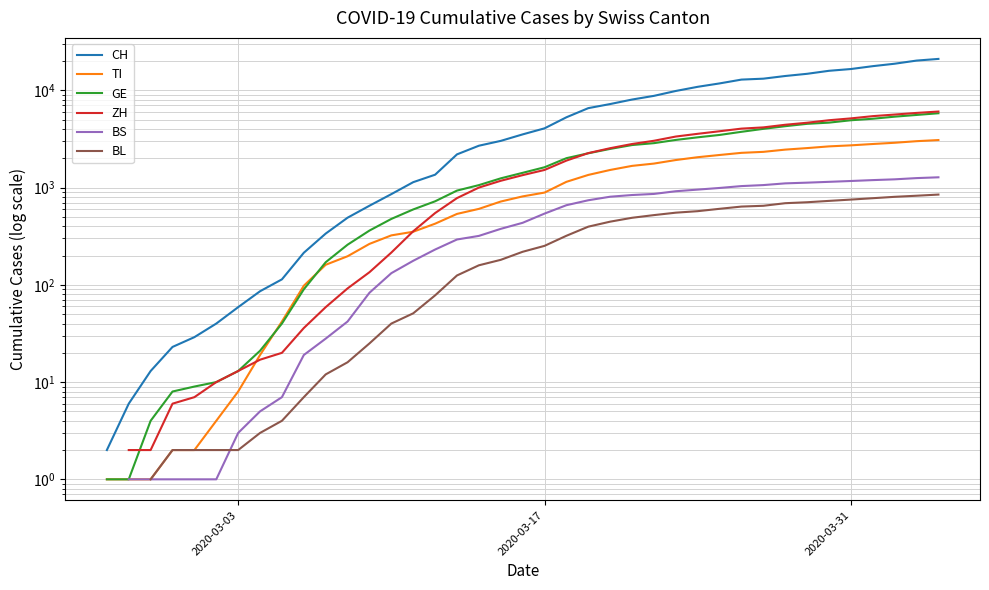

The value of BS at 9 is 4.3. True or false?

False